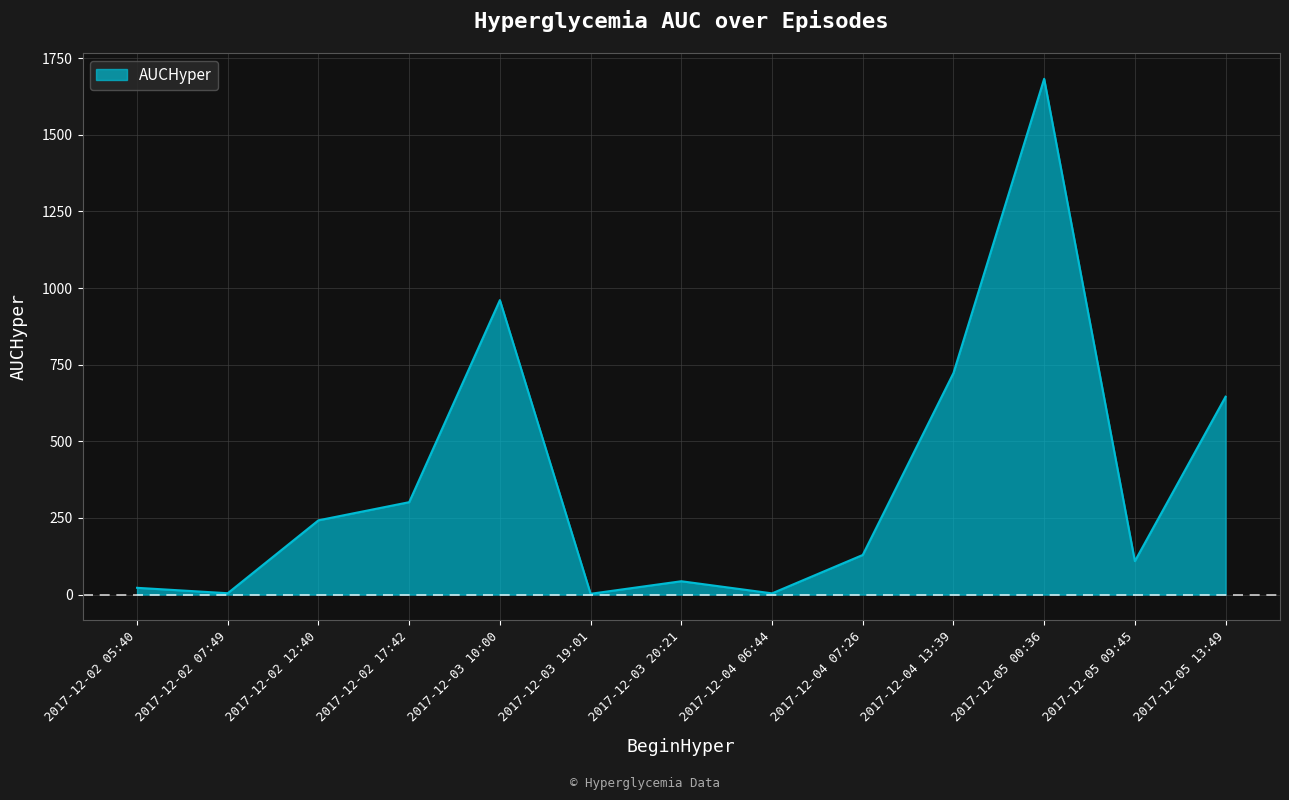

Is it true that the value at 2017-12-04 13:39 is 484.1?

False